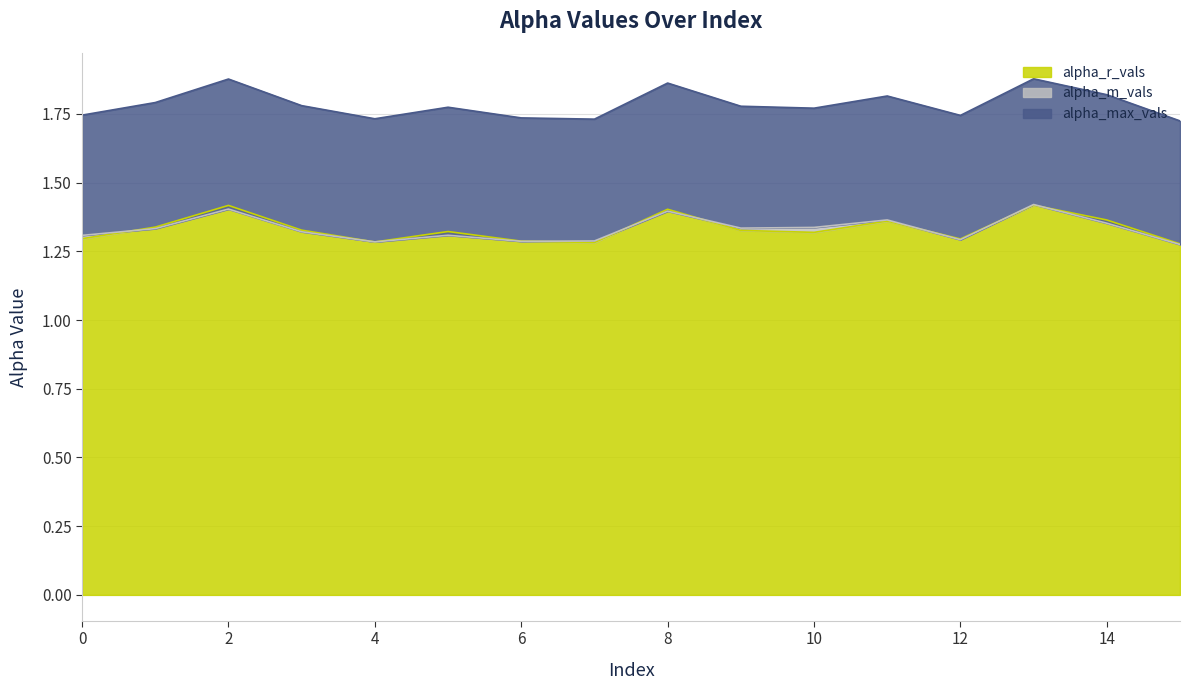

Does the chart display data point markers on the line(s)?

No